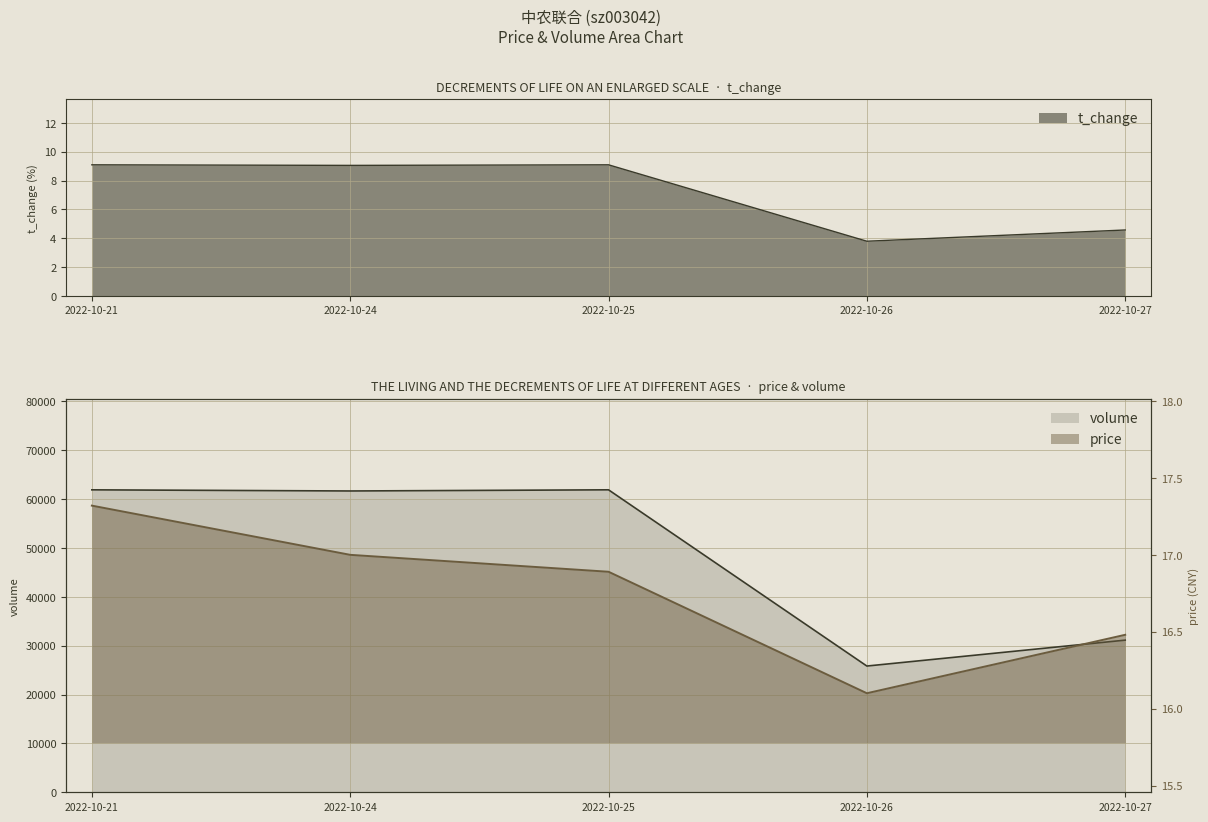

True or false: price and volume cross at least once.

False